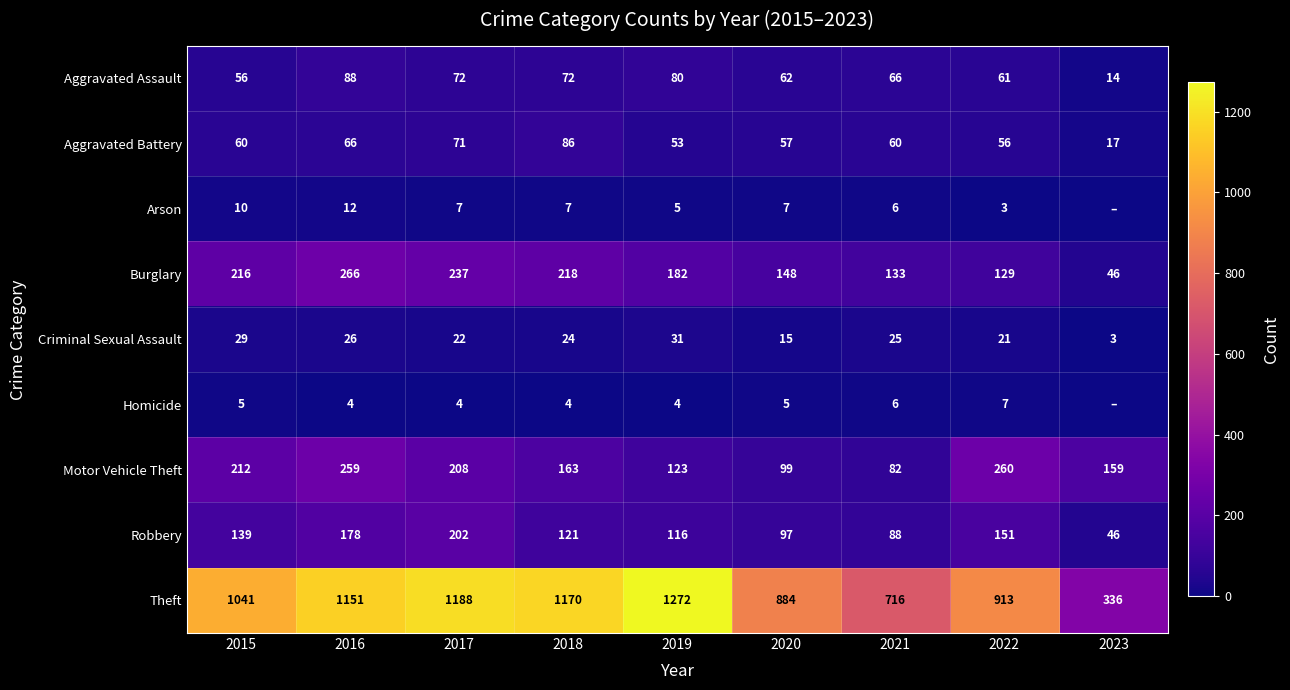

Between 2019 and 2021, which series saw the biggest shift?

Theft